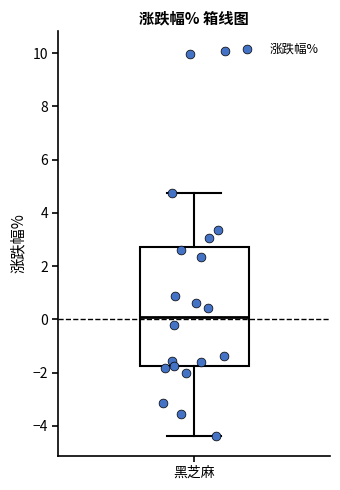

Read this box plot against the y-axis: the position of the median line, the range covered by the box, and the ends of both whiskers. The values are not printed on the chart, so give them approximately, as read against the axis.

median 0.2, box -1.8 to 2.8, whiskers -4.4 to 4.8